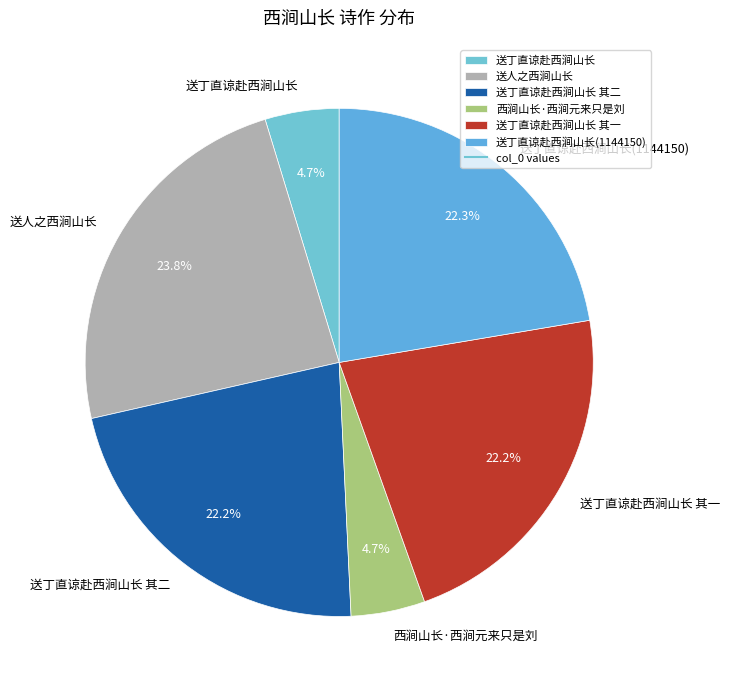

Does 送丁直谅赴西涧山长 其一 represent more than half of the total?

No